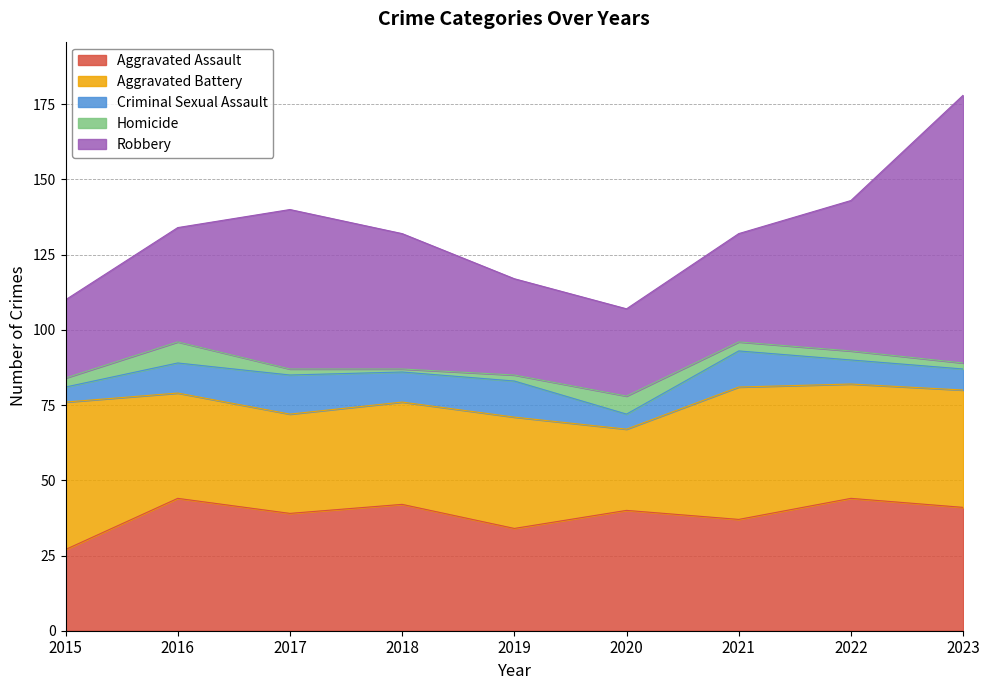

At which category is the sum across all series the highest?

2023